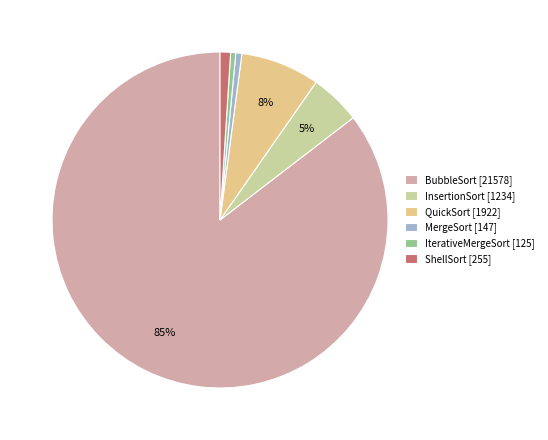

True or false: MergeSort accounts for 1% of the total.

True